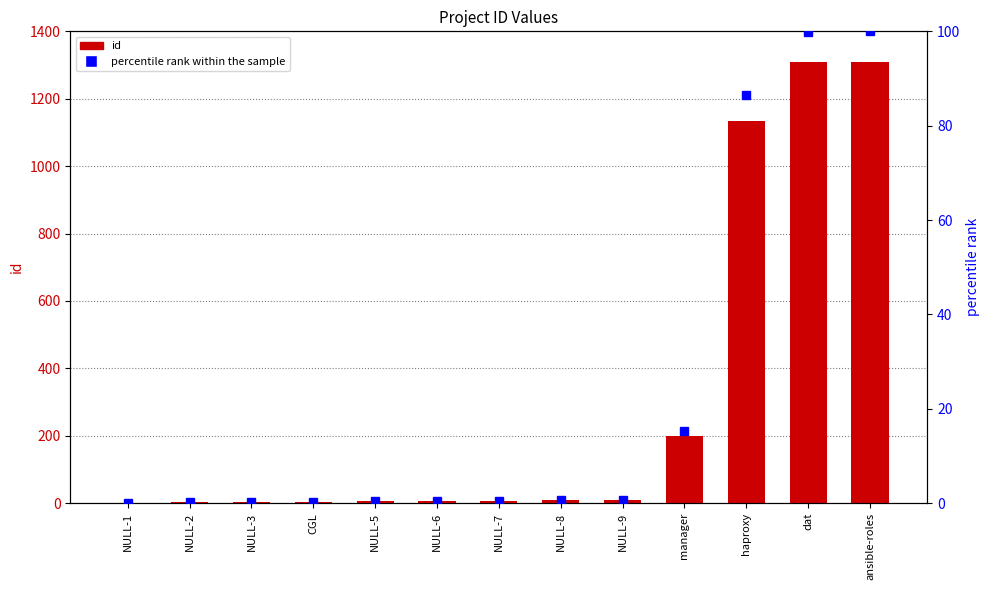

What position from the right is NULL-1?

13